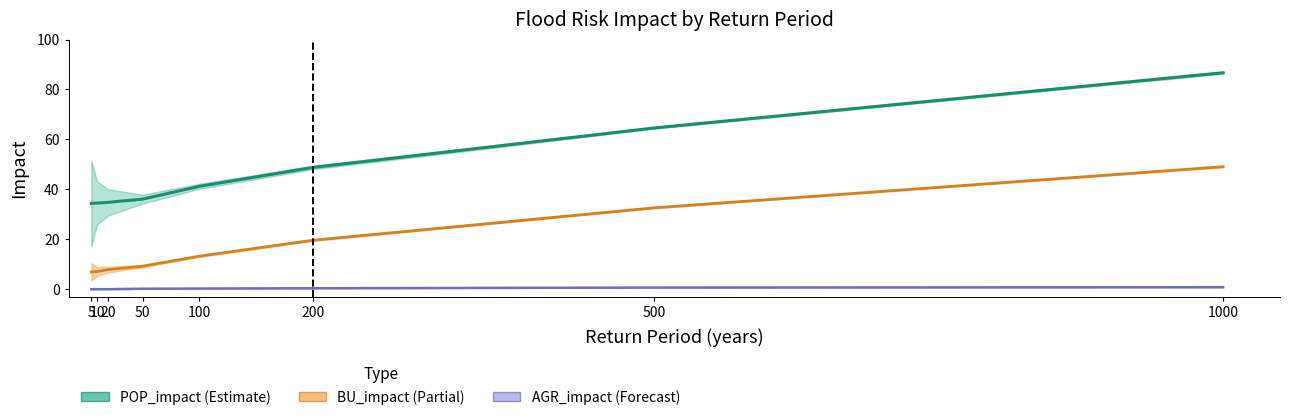

At how many categories does at least one series exceed 8?

8